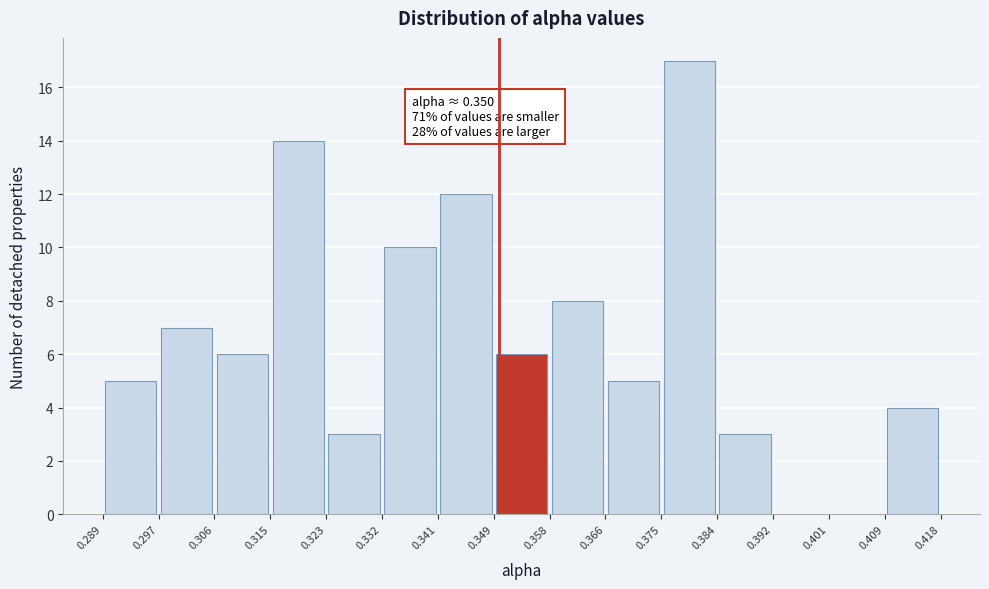

Over which range of the x-axis is the bar tallest?

0.375 to 0.384